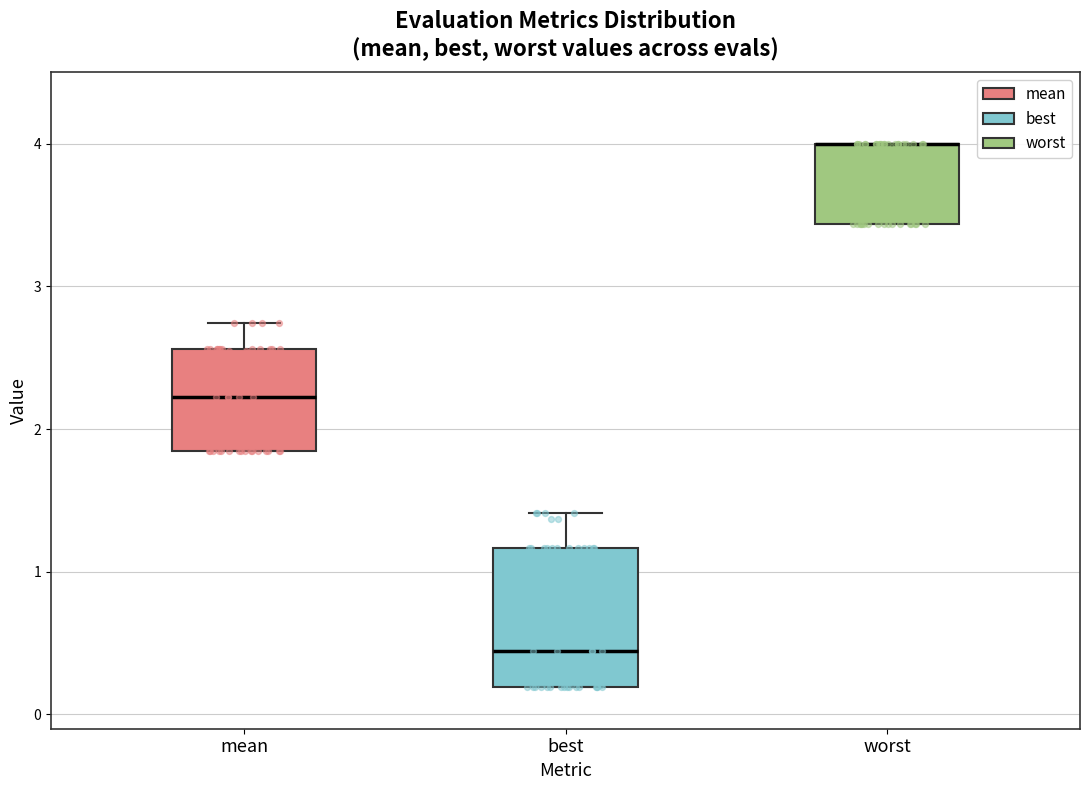

Reading left to right, transcribe this box plot: for each box, give where its median line is, the range the box spans, and where its two whiskers end, as read against the y-axis. The values are not printed on the chart, so give them approximately, as read against the axis.

mean: median 2.2, box 1.8 to 2.6, whiskers 1.8 to 2.7
best: median 0.4, box 0.2 to 1.2, whiskers 0.2 to 1.4
worst: median 4.0 (drawn on the box's upper edge), box 3.4 to 4.0, whiskers 3.4 to 4.0